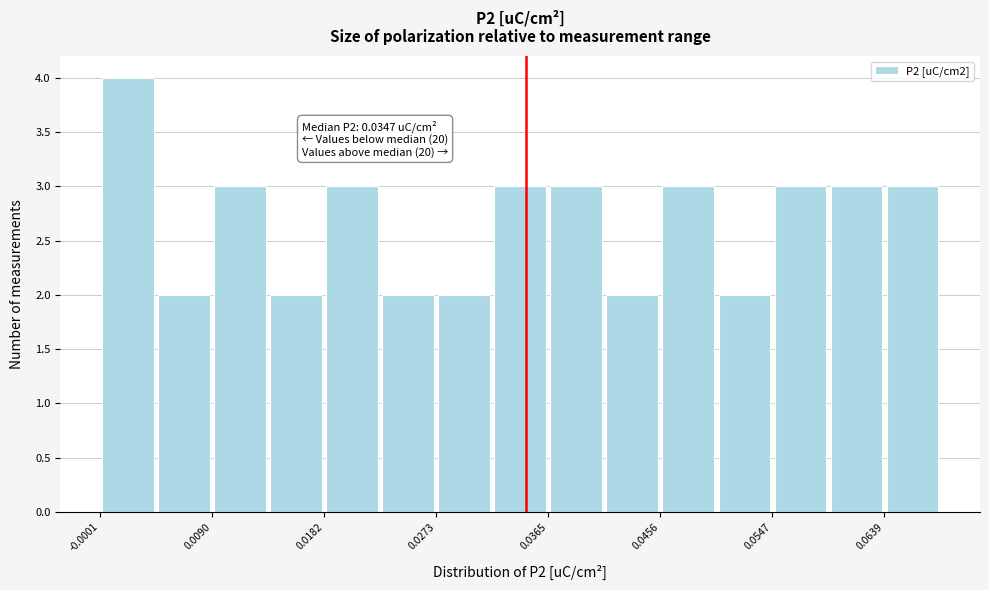

Over which range of the x-axis is the bar tallest?

0.000 to 0.004